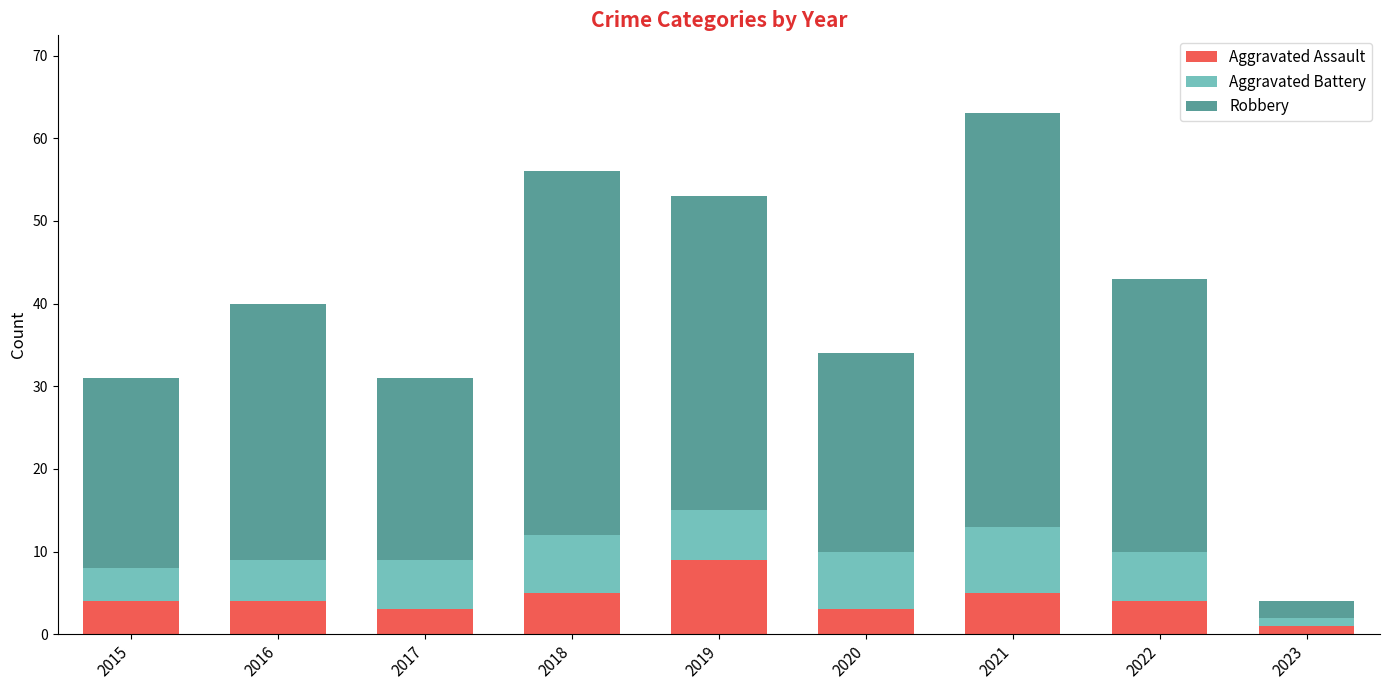

What is the total value across all series at 2018?

56